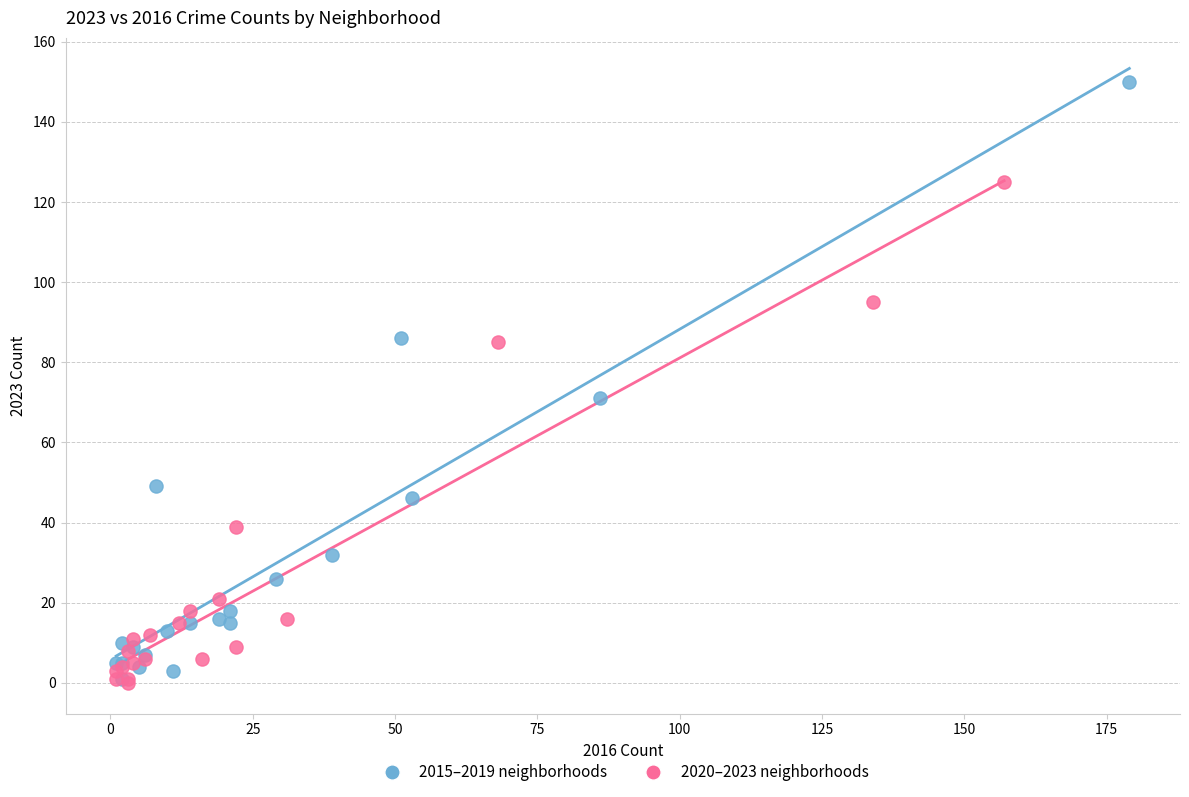

Which series reaches the maximum Y coordinate?

2015–2019 neighborhoods